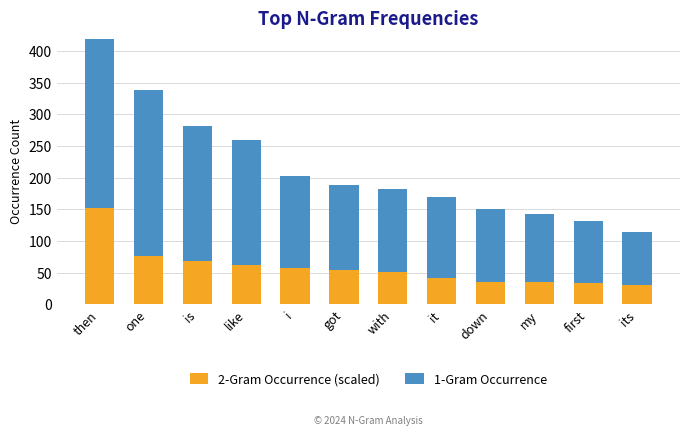

What is the label of the 9th bar from the right?

like